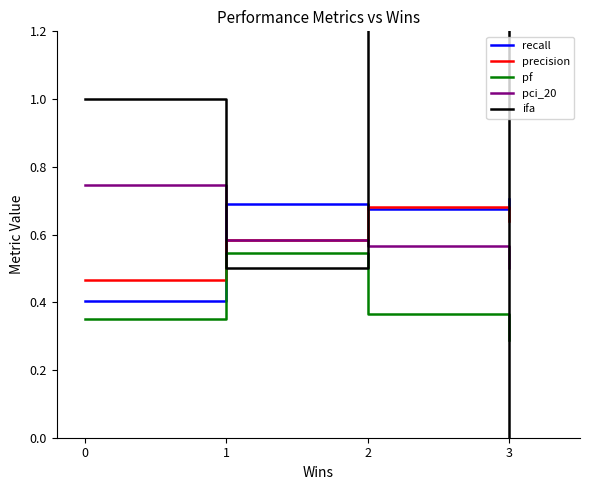

The recall series shows 0.7 at 2. True or false?

True